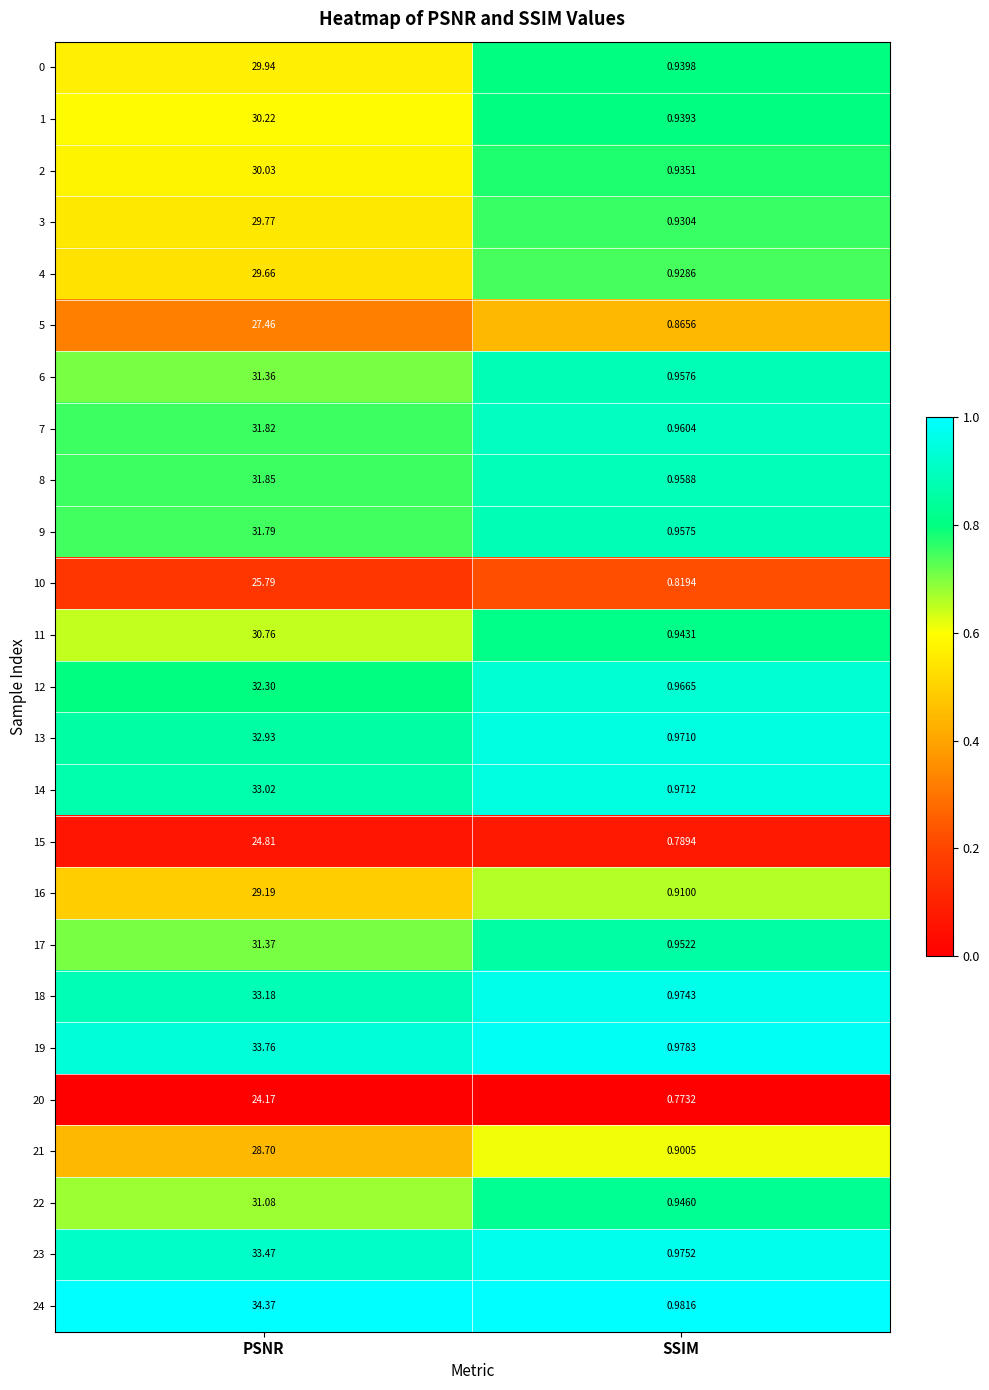

At which label does 17 reach its minimum?

SSIM